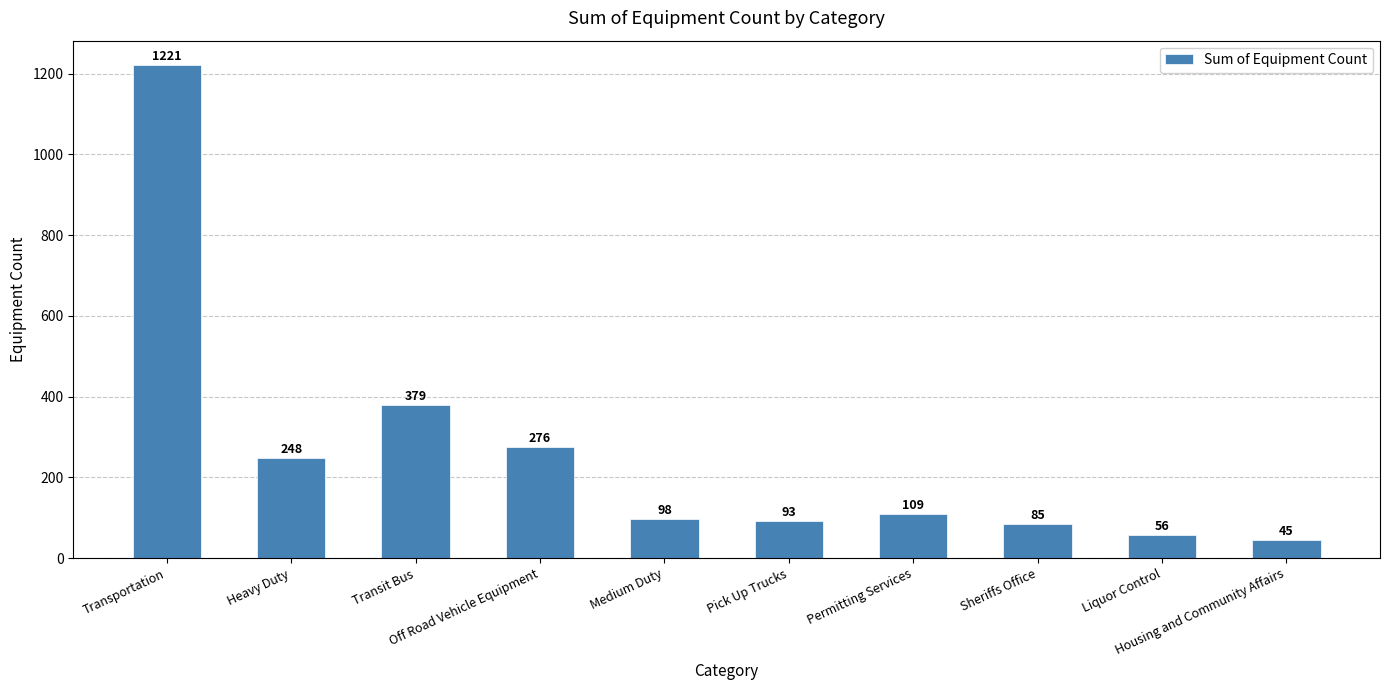

Rank the categories by value from lowest to highest.

Housing and Community Affairs, Liquor Control, Sheriffs Office, Pick Up Trucks, Medium Duty, Permitting Services, Heavy Duty, Off Road Vehicle Equipment, Transit Bus, Transportation